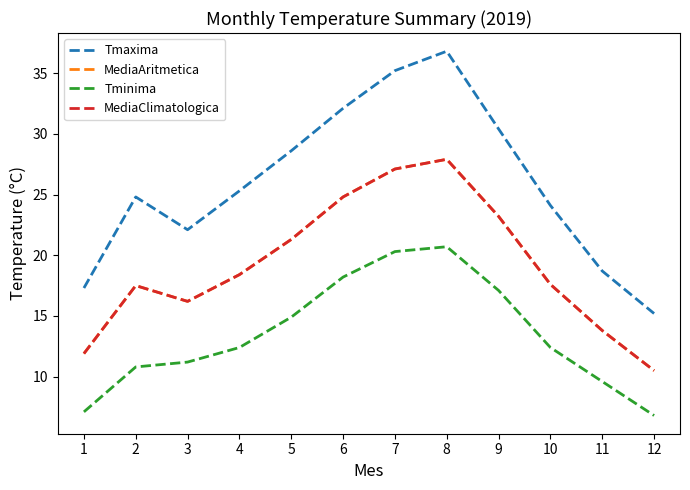

Which series has the widest spread of values?

Tmaxima